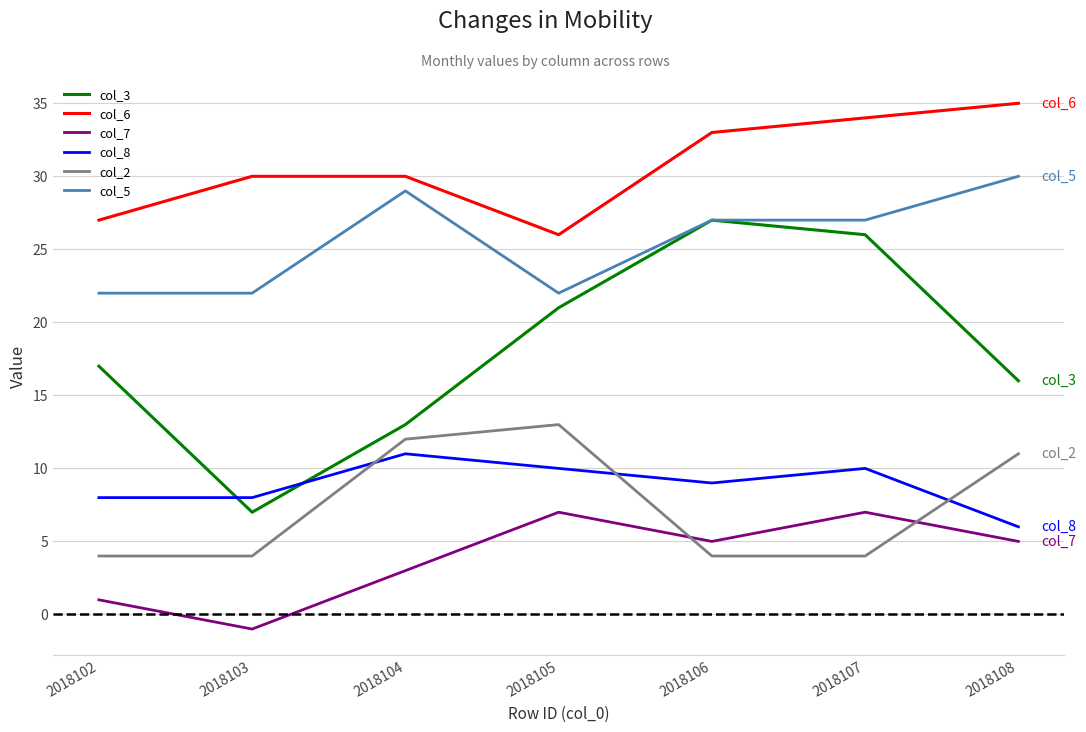

What is the spread (max minus min) of values at 2018104?

27